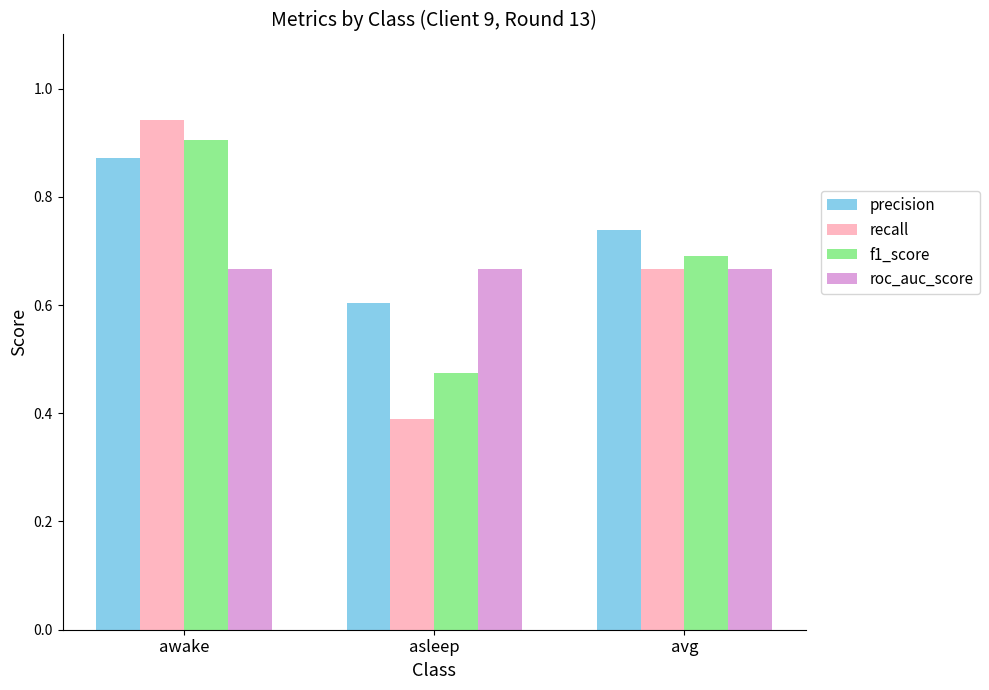

What is the difference between the maximum and minimum values in the recall series?

0.6